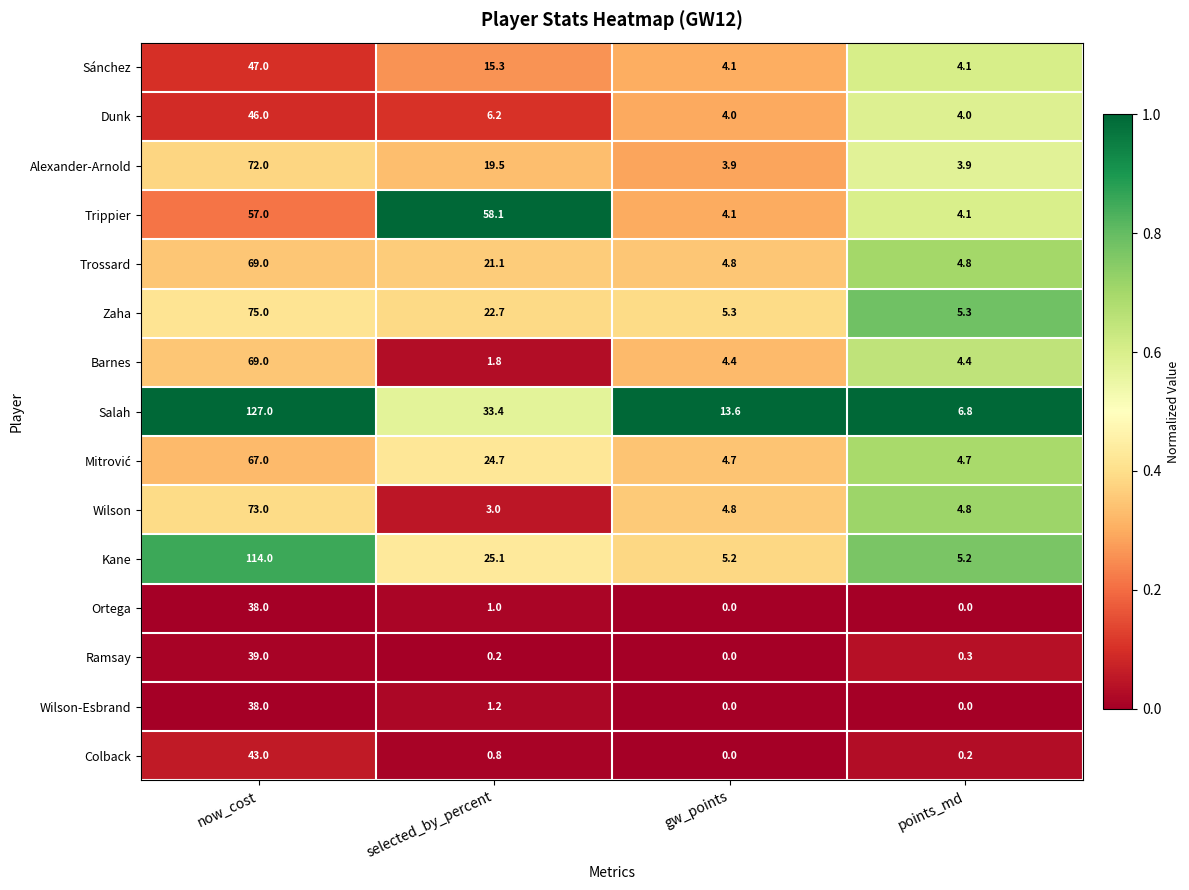

The Salah series shows 6.8 at points_md. True or false?

True